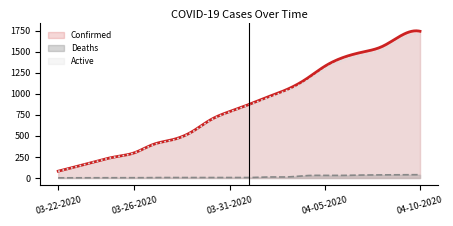

What is the label of the 4th point from the right?

04-07-2020